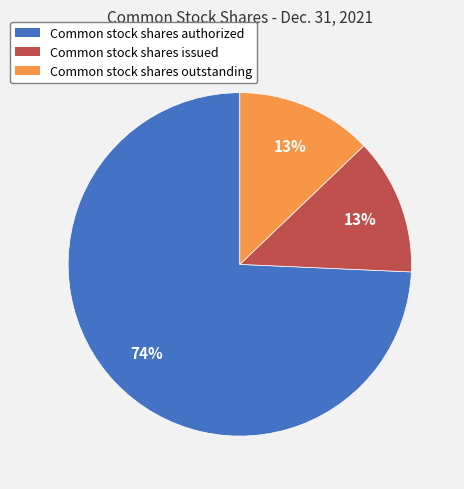

Does Common stock shares issued represent more than half of the total?

No